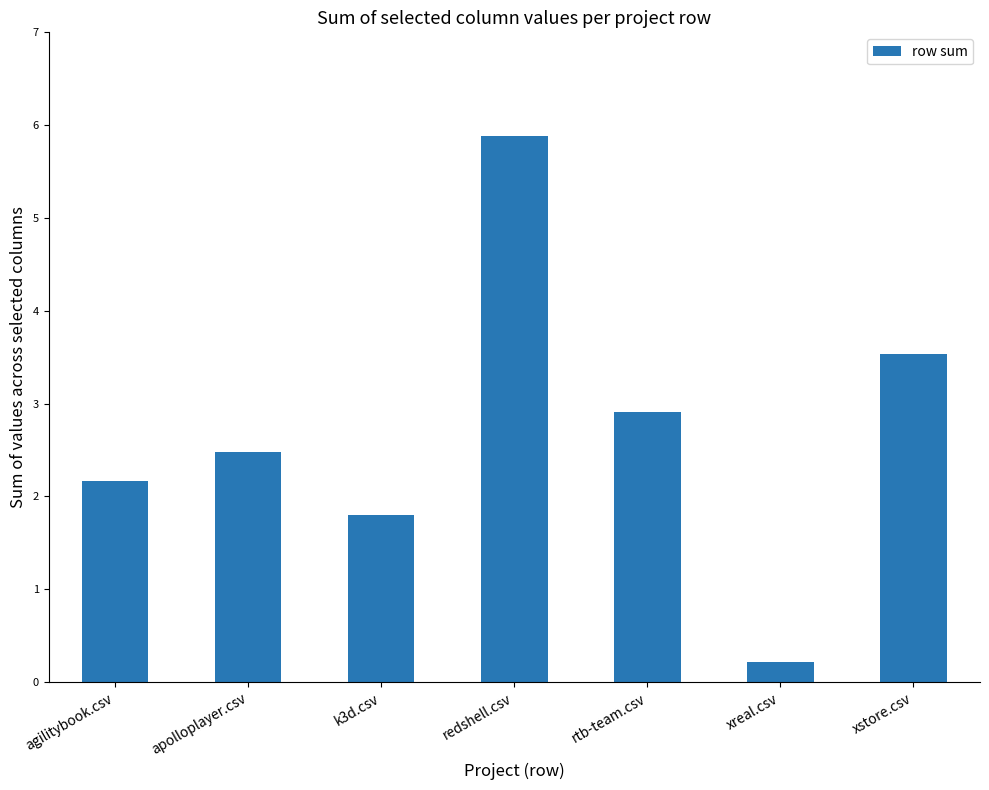

What is the difference between the second highest and minimum values?

3.3